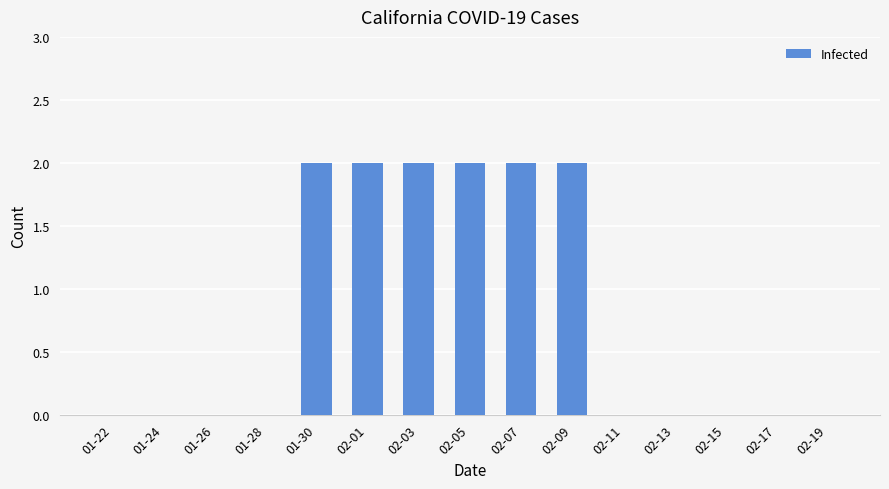

The value at 02-13 is -1. True or false?

False